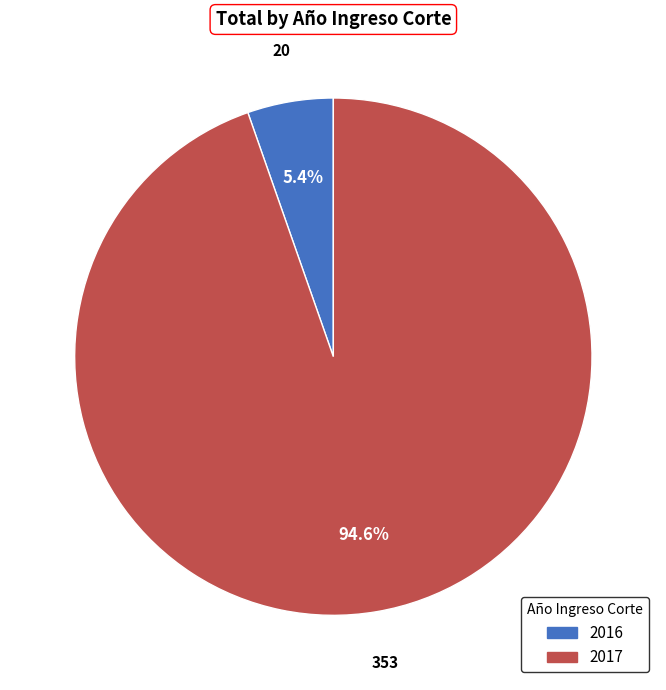

How many segments does this pie chart have?

2